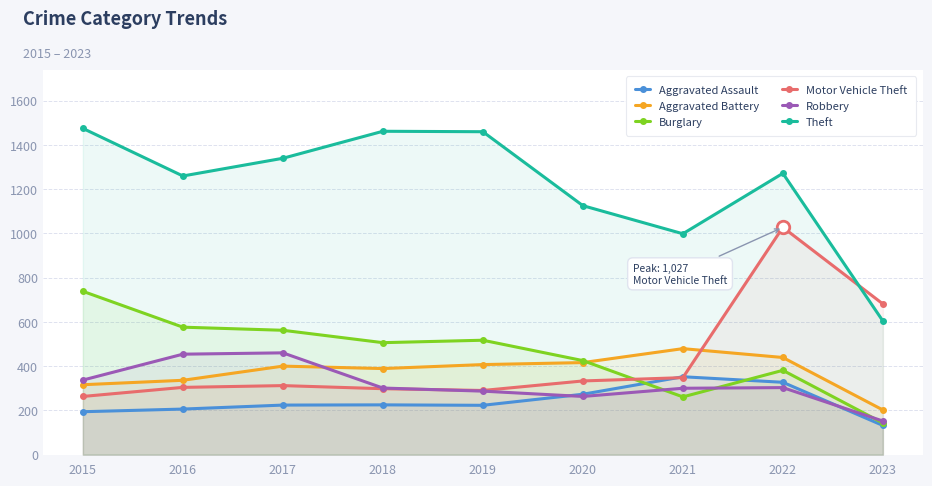

True or false: Aggravated Assault has a value of 327 at 2022.

True